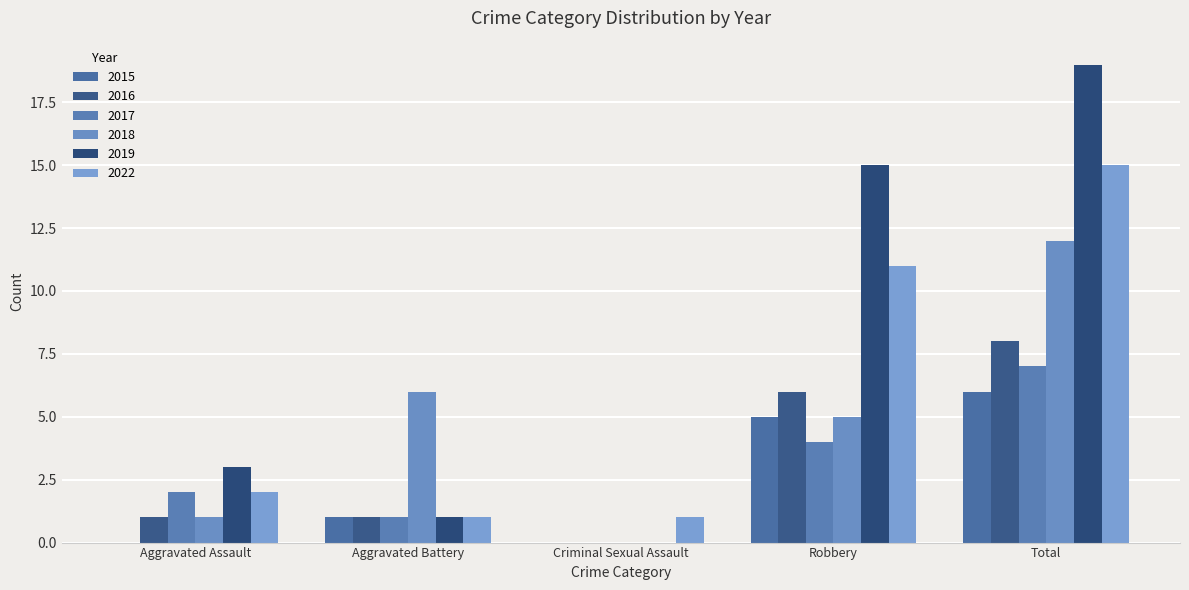

Count the number of categories in the chart.

5